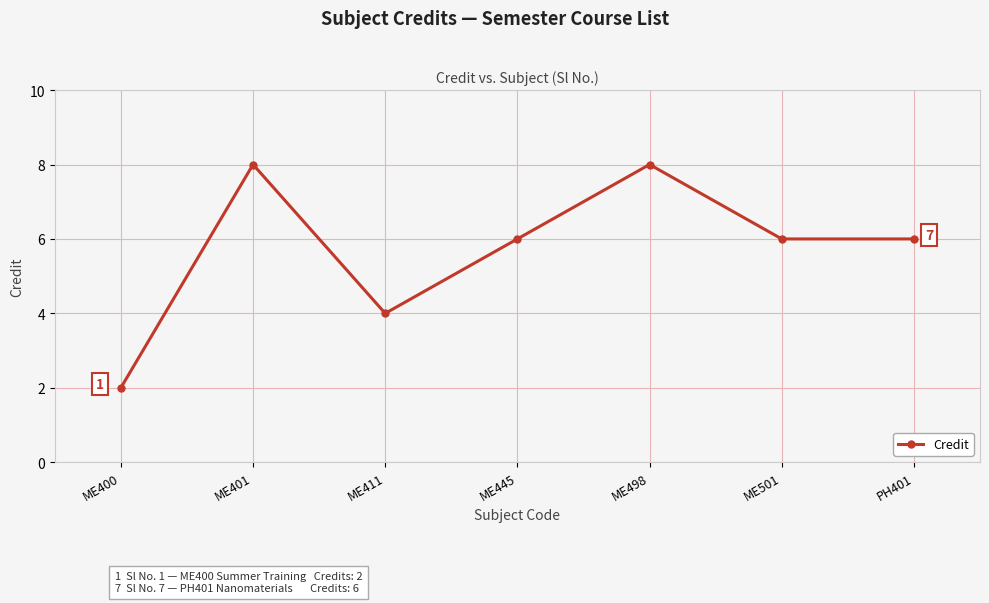

Count the values in the range 4 to 8.

6